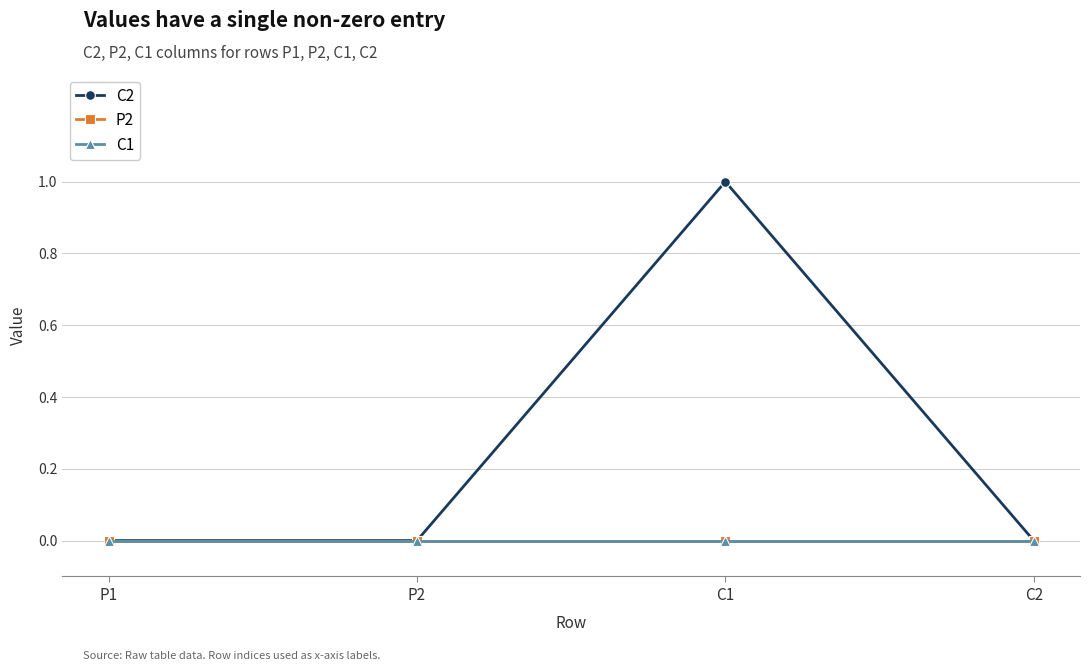

Between C1 and P1, which is larger?

C1